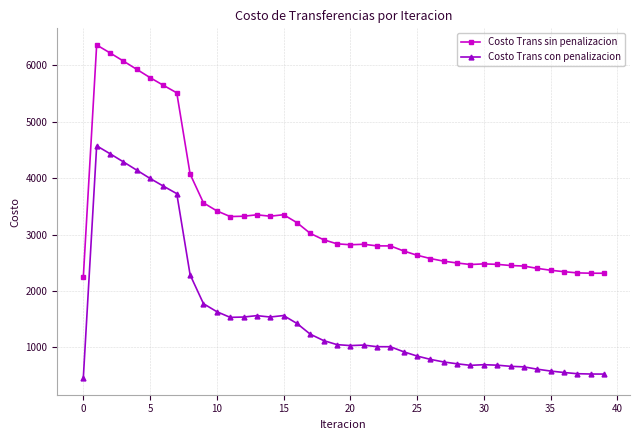

True or false: Costo Trans sin penalizacion and Costo Trans con penalizacion intersect in this chart.

False